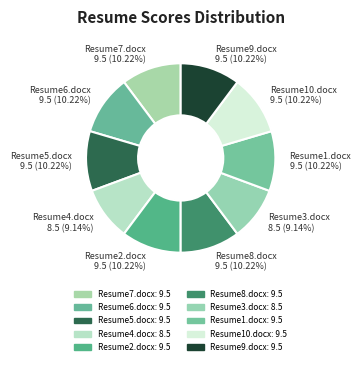

What is the ratio of the value at Resume3.docx to the value at Resume2.docx?

0.9